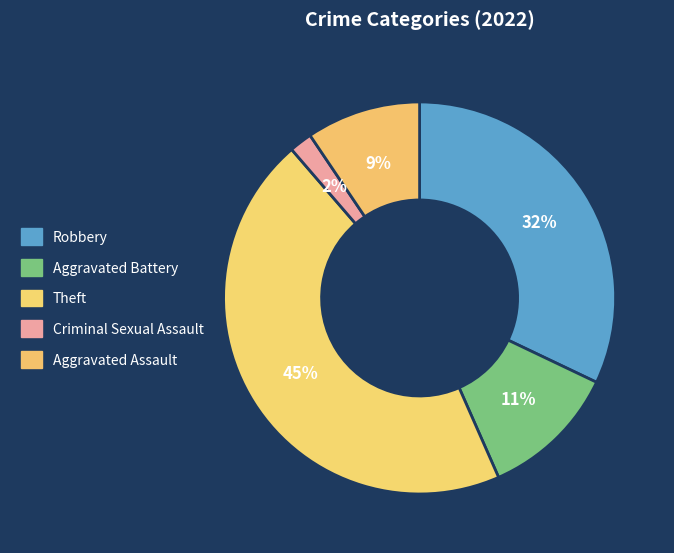

How many segments does this pie chart have?

5